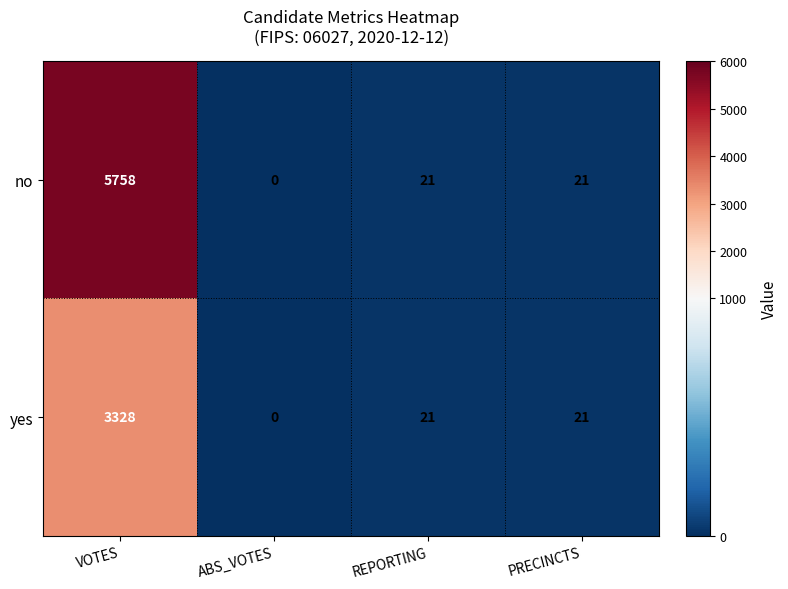

Reading left to right, extract all data points from this chart.

no: 5758	0	21	21
yes: 3328	0	21	21